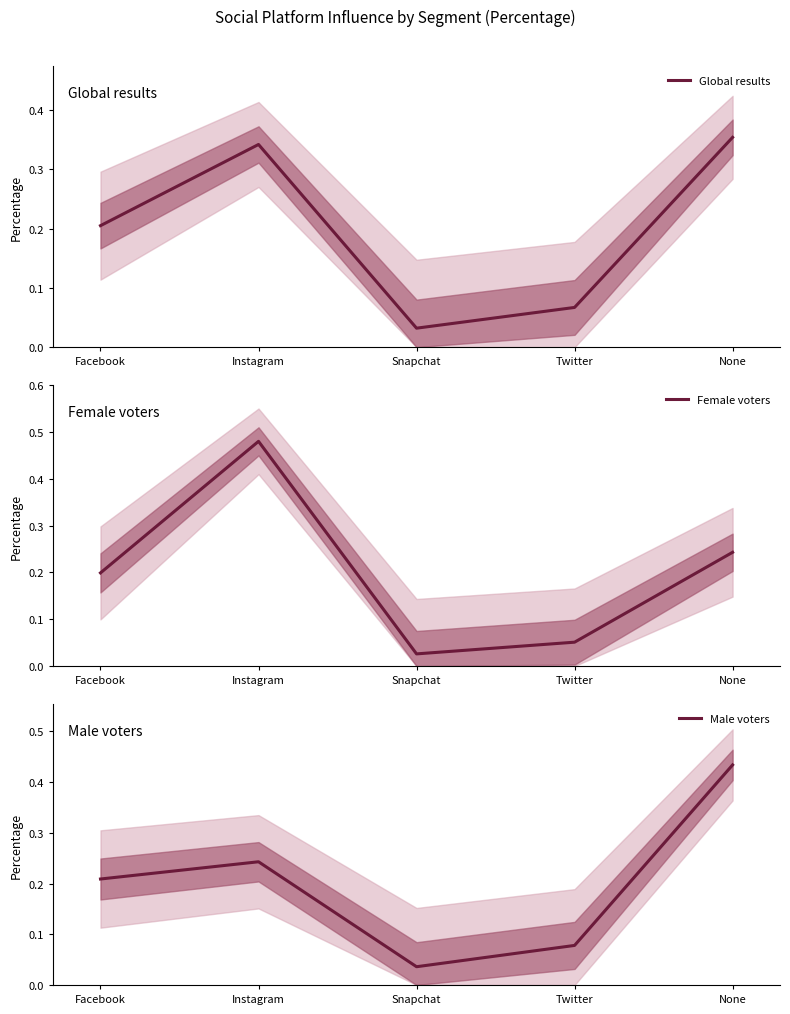

Is this an area chart (filled region under the line)?

No